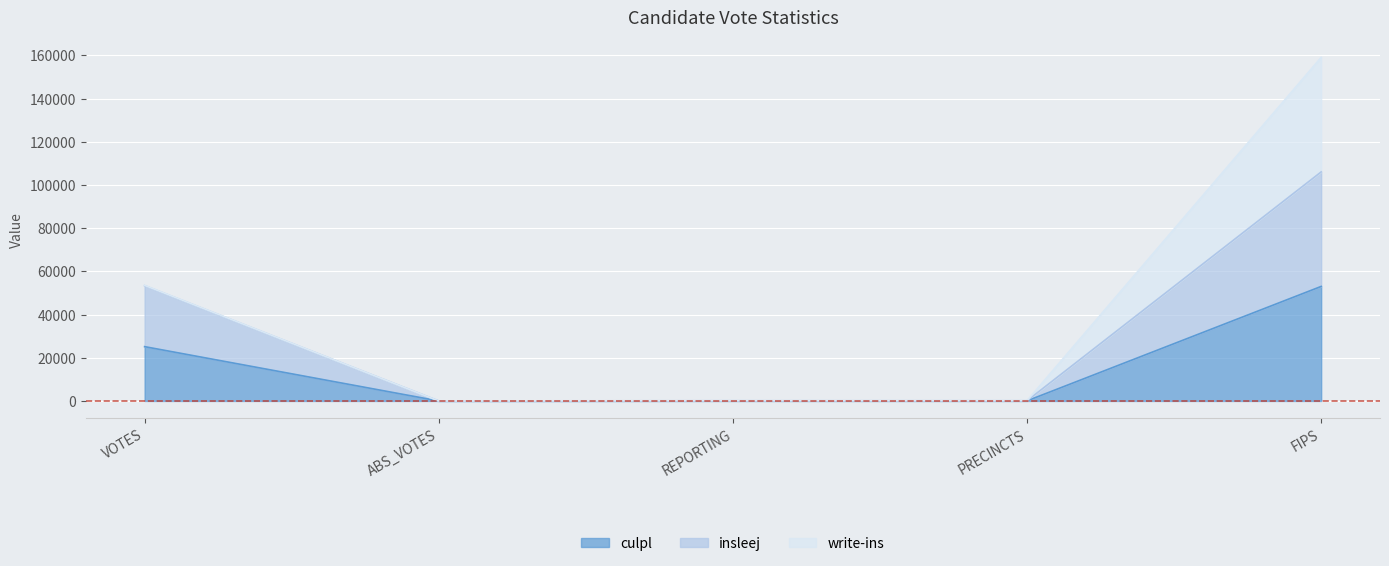

What is the difference between the maximum and minimum values in the culpl series?

53029